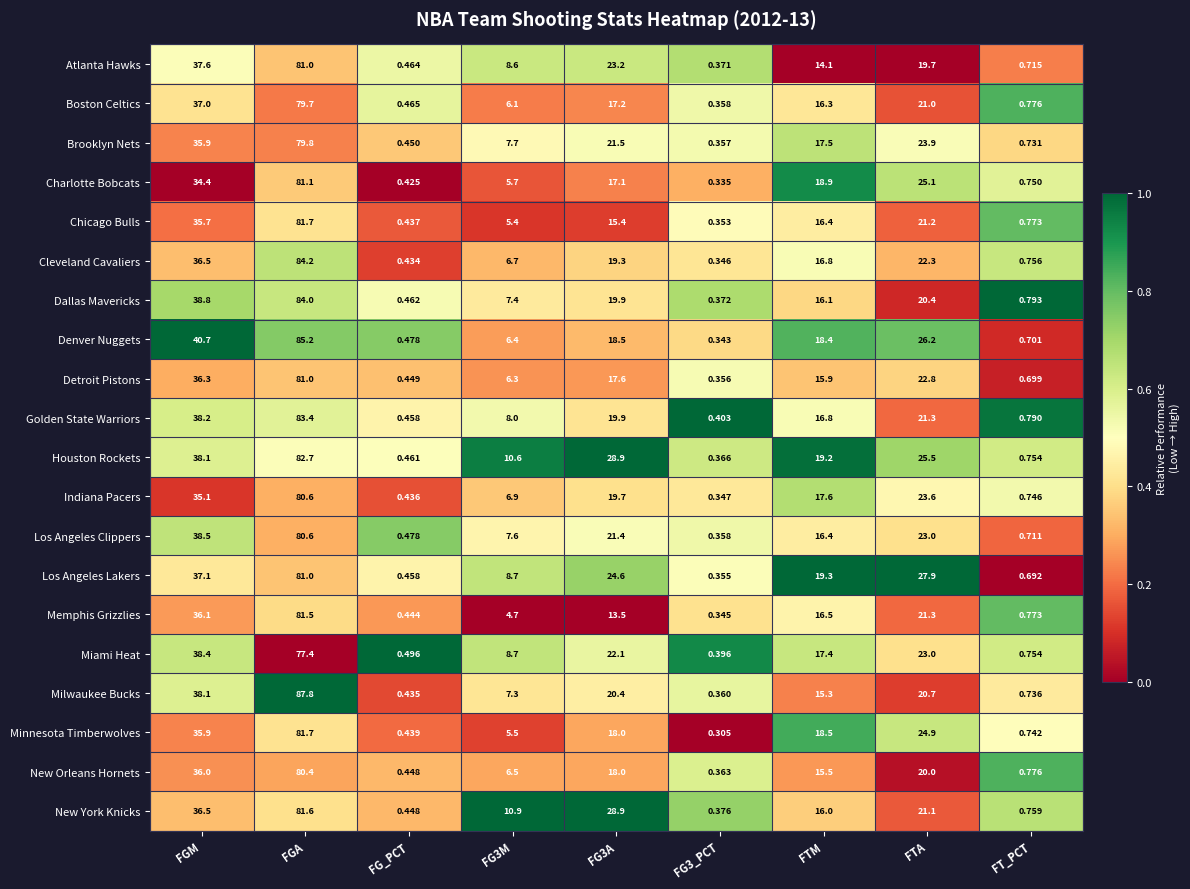

Where is Los Angeles Clippers nearest to the value 40?

FGM